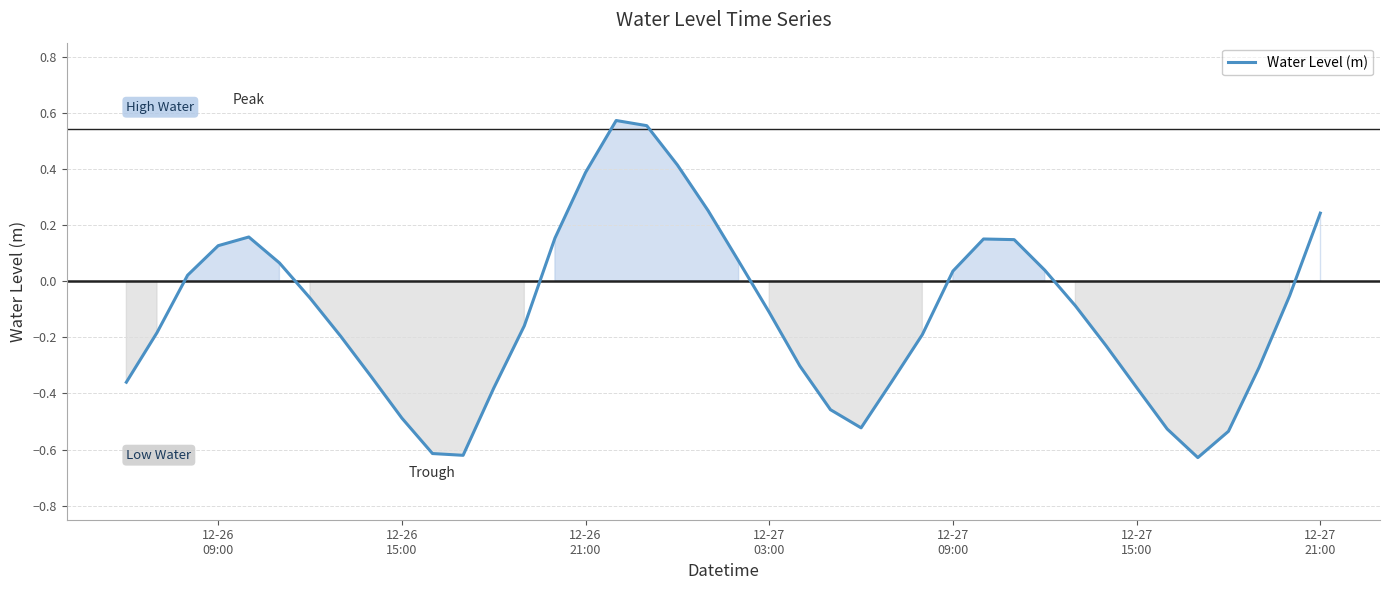

What is the difference between the maximum and minimum values?

1.2